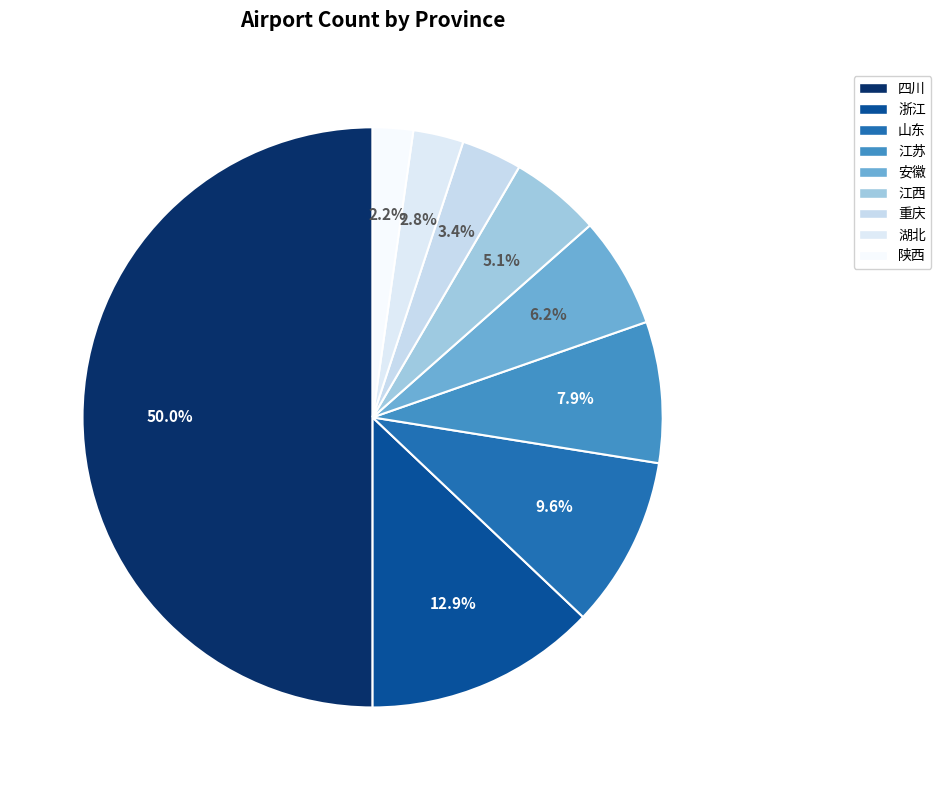

To the nearest percent, what percentage of the pie is 山东?

10%